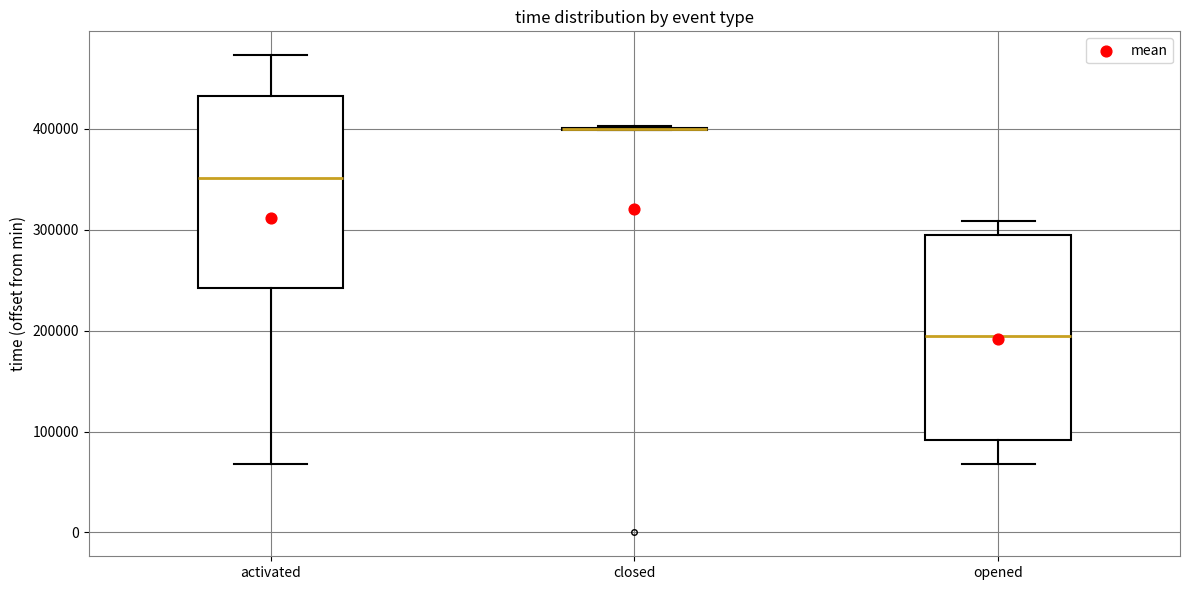

Reading left to right, transcribe this box plot: for each box, give where its median line is, the range the box spans, and where its two whiskers end, as read against the y-axis. The values are not printed on the chart, so give them approximately, as read against the axis.

activated: median 350000, box 240000 to 430000, whiskers 70000 to 470000
closed: box collapsed to a line at 400000, whiskers 400000 to 400000
opened: median 190000, box 90000 to 290000, whiskers 70000 to 310000